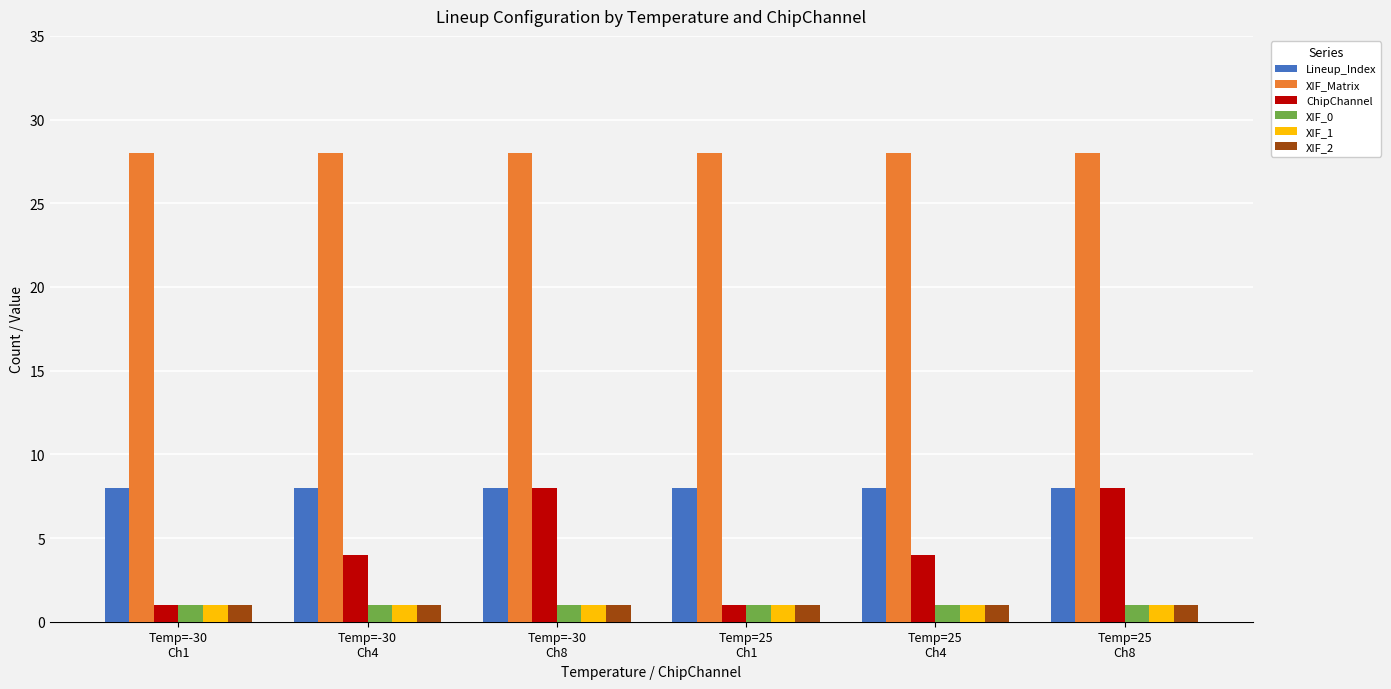

What is the label of the 5th bar from the right?

Temp=-30
Ch4